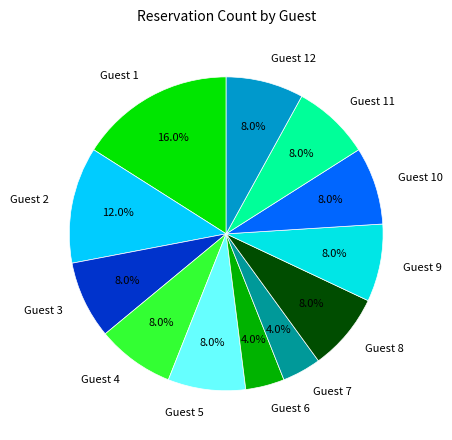

To the nearest percent, what is the difference between the Guest 6 and Guest 4 slice percentages?

4%